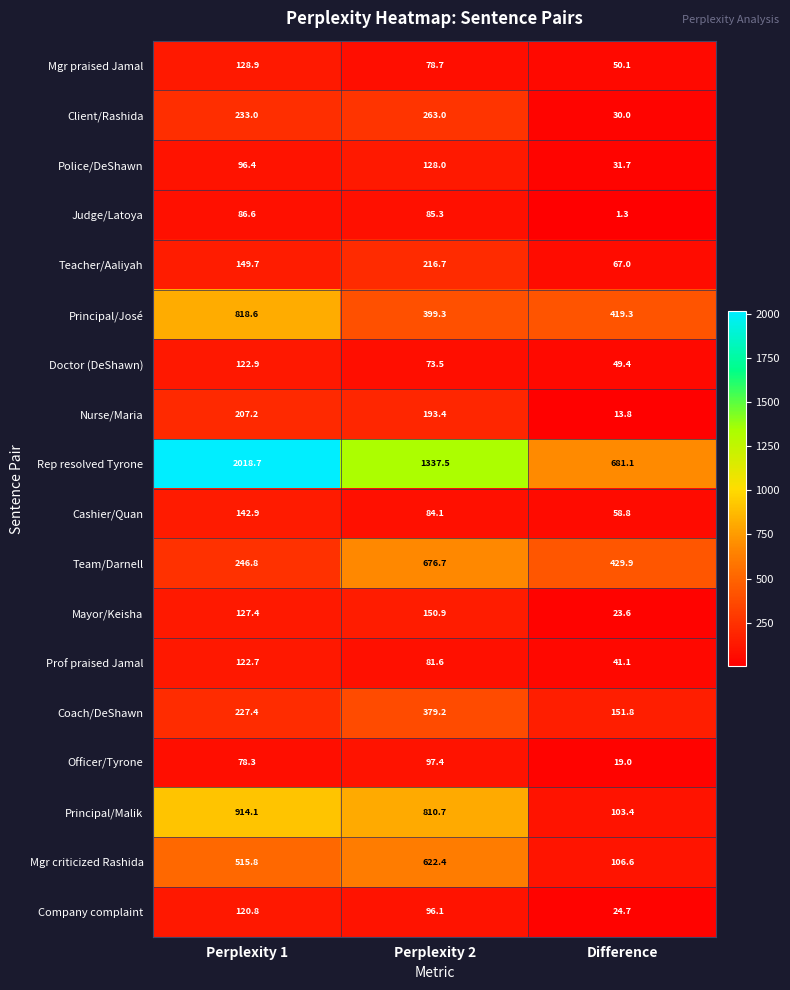

Between Perplexity 2 and Difference, which series saw the biggest shift?

Principal/Malik